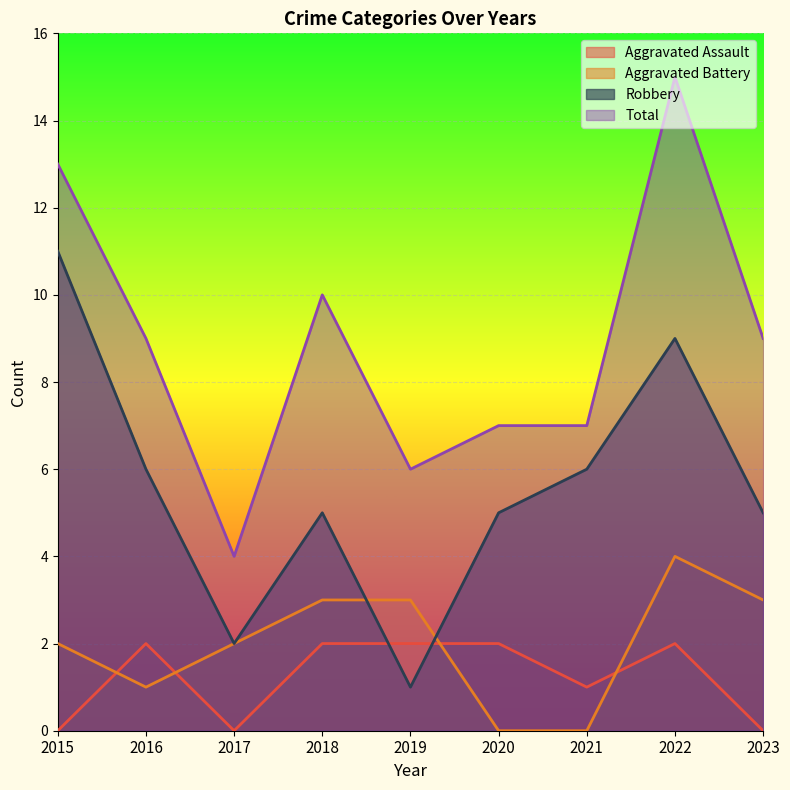

How many data points does each series have?

9